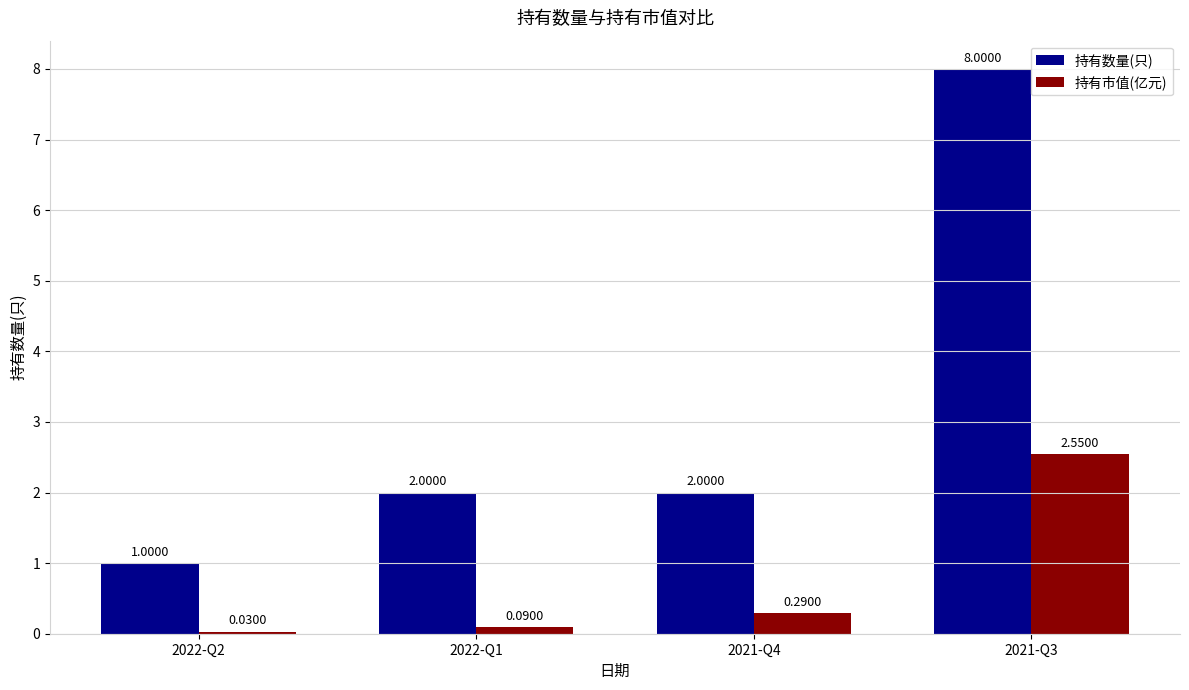

Rank the series by their maximum value, from highest to lowest.

持有数量(只), 持有市值(亿元)